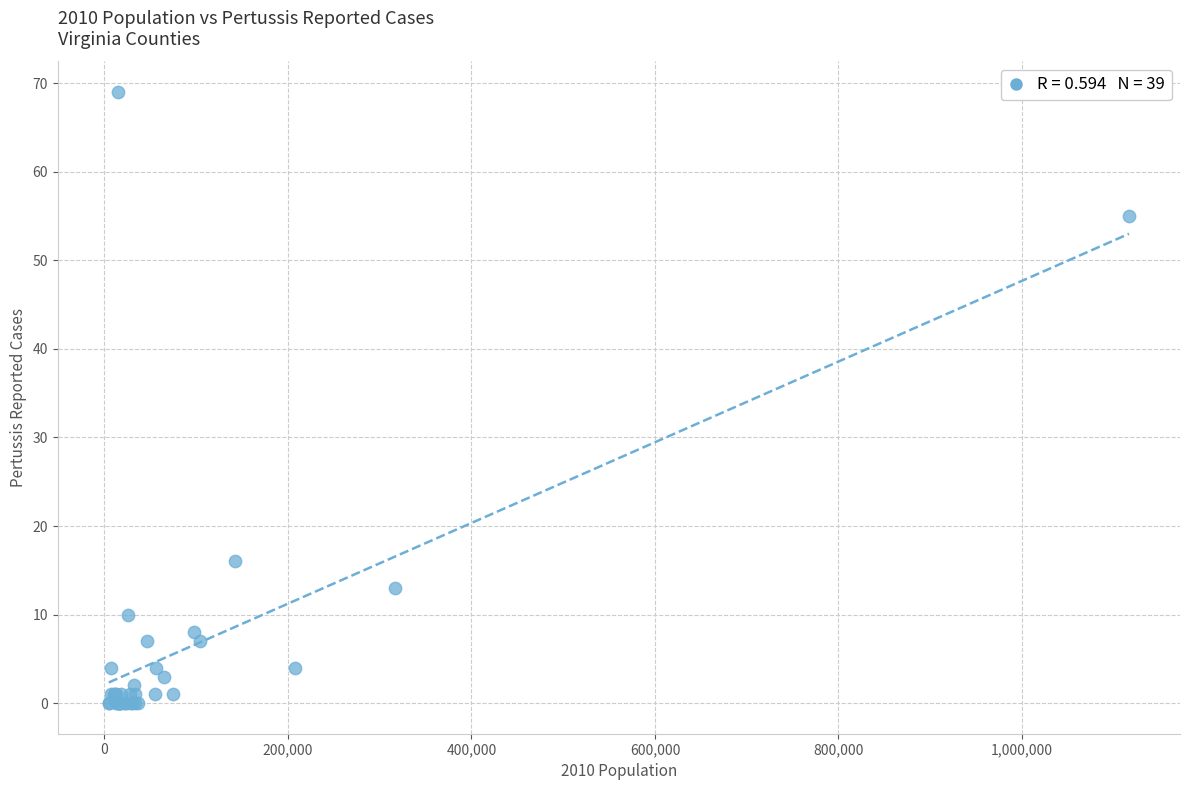

What Y value in the scatter plot is closest to 34?

16